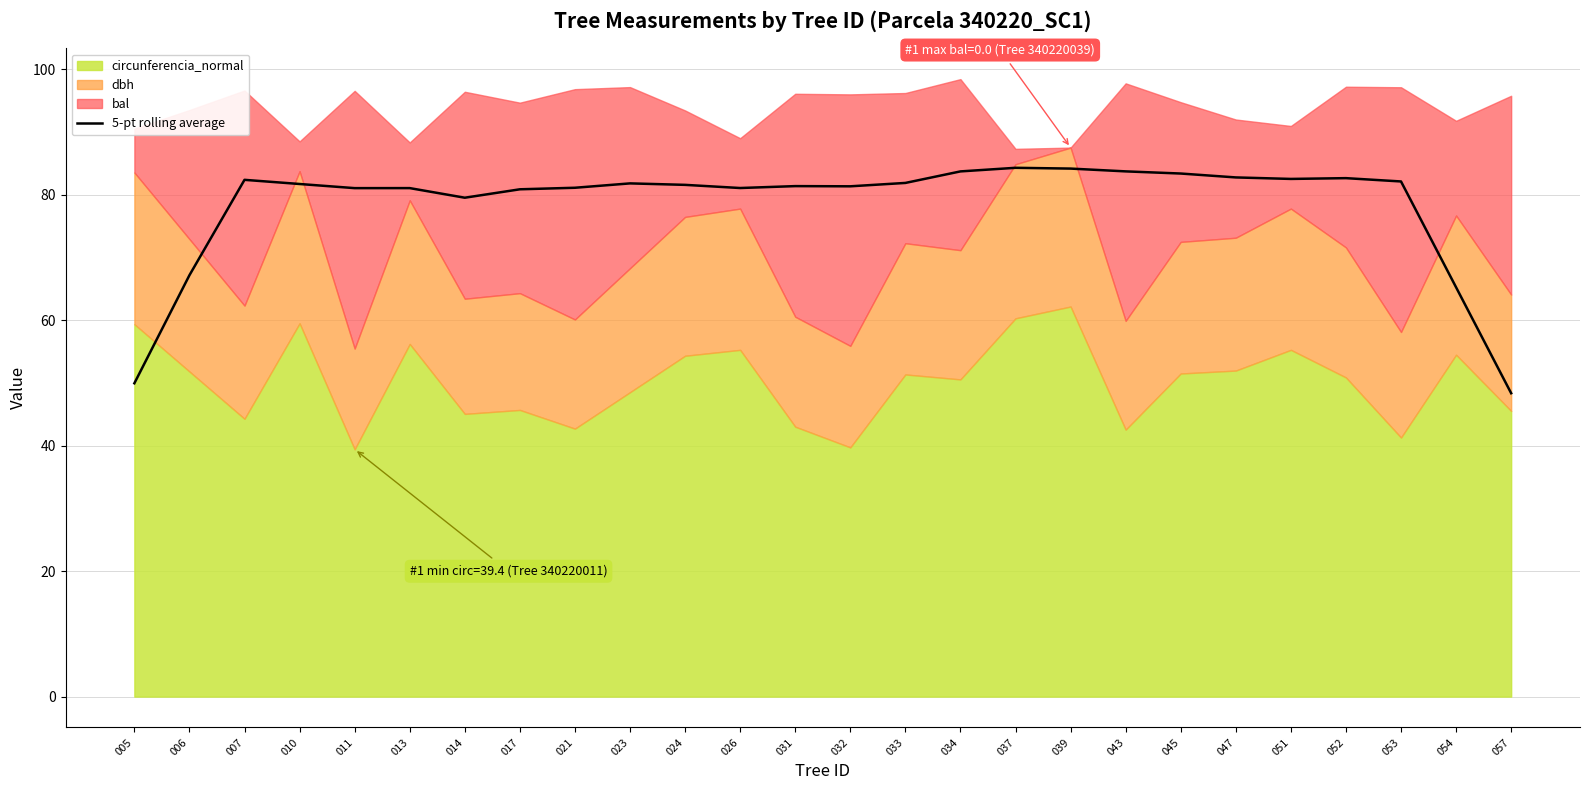

The chart shows a value of 81.4 at 031. True or false?

True